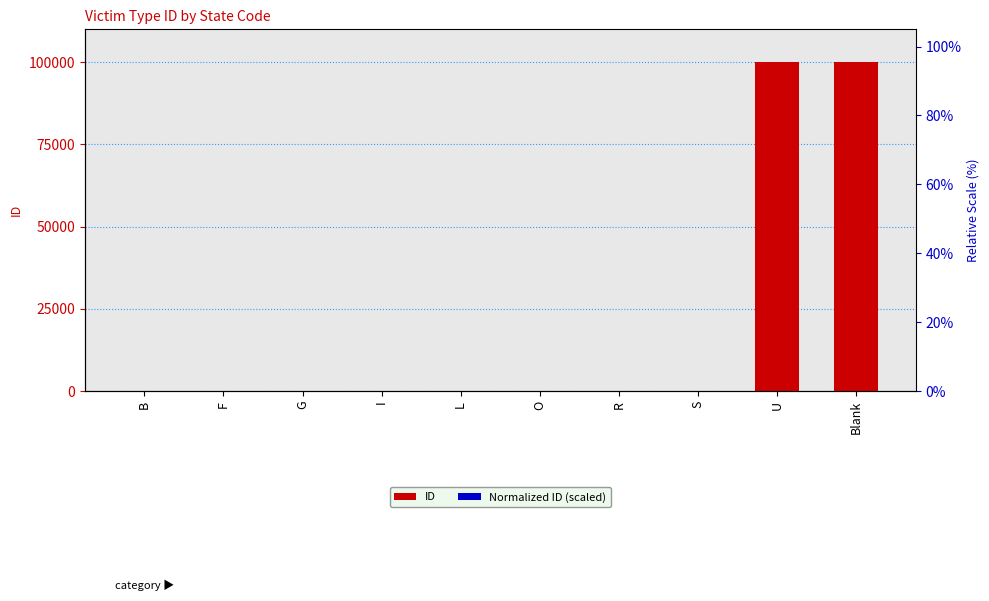

What is the maximum value shown in the chart?

99999.0